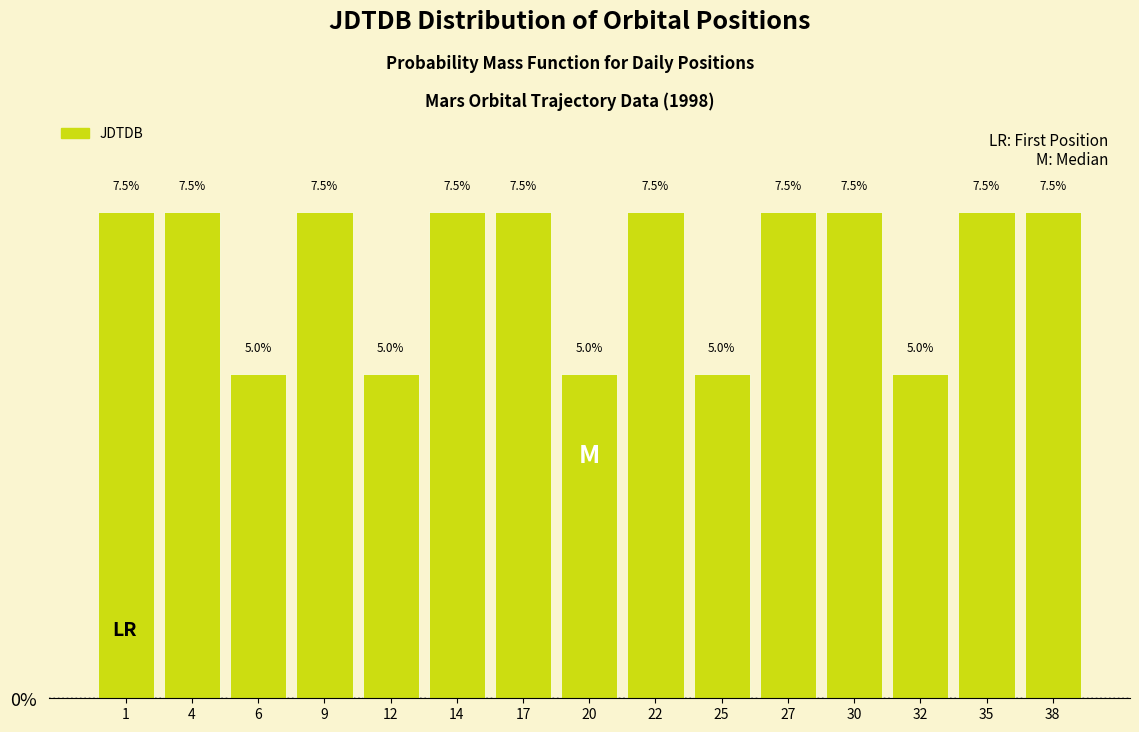

Reading left to right, extract all data points from this chart.

1=7.5	4=7.5	6=5.0	9=7.5	12=5.0	14=7.5	17=7.5	20=5.0	22=7.5	25=5.0	27=7.5	30=7.5	32=5.0	35=7.5	38=7.5